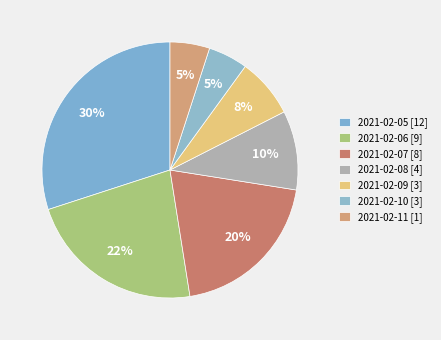

Which slice is the largest?

2021-02-05 [12]